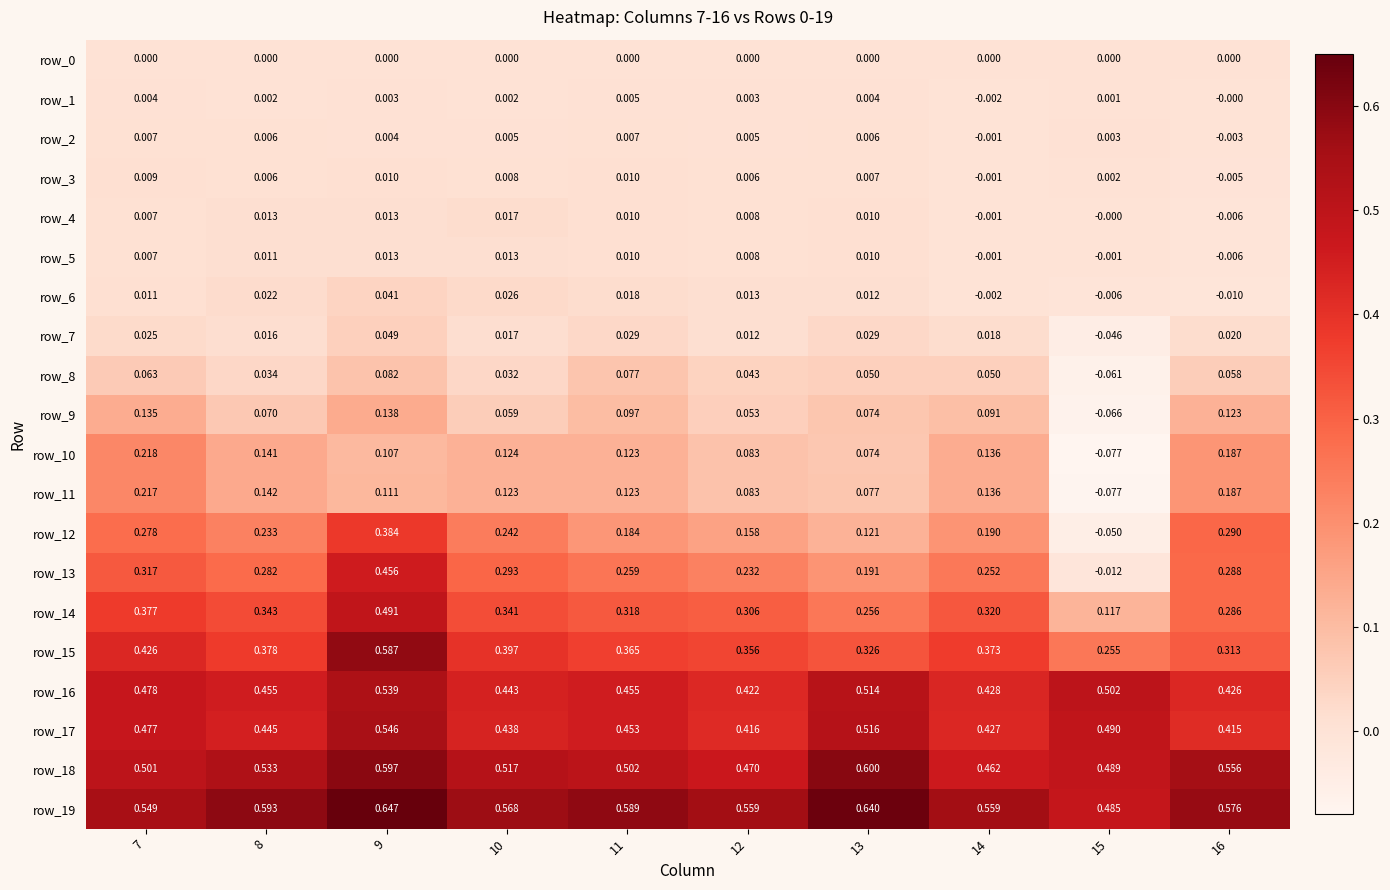

Is the value of row_8 at 16 greater than the value of row_9 at 15?

Yes